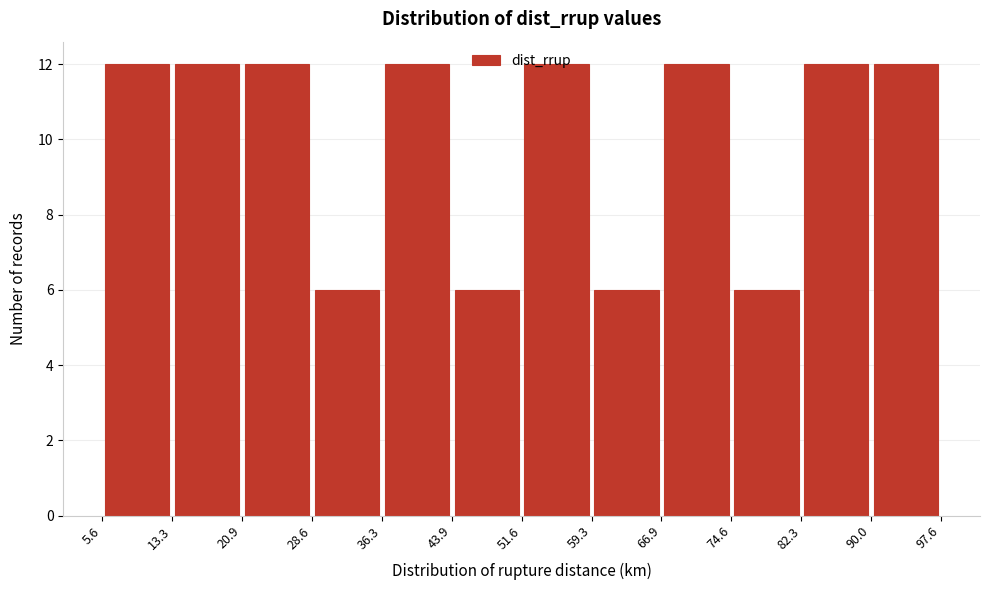

Reading left to right, list every bar in this chart as the range it spans on the x-axis followed by its height. The values are not printed on the chart, so give them approximately, as read against the axis.

5.6 to 13.3: 12
13.3 to 20.9: 12
20.9 to 28.6: 12
28.6 to 36.3: 6
36.3 to 43.9: 12
43.9 to 51.6: 6
51.6 to 59.3: 12
59.3 to 66.9: 6
66.9 to 74.6: 12
74.6 to 82.3: 6
82.3 to 90.0: 12
90.0 to 97.6: 12